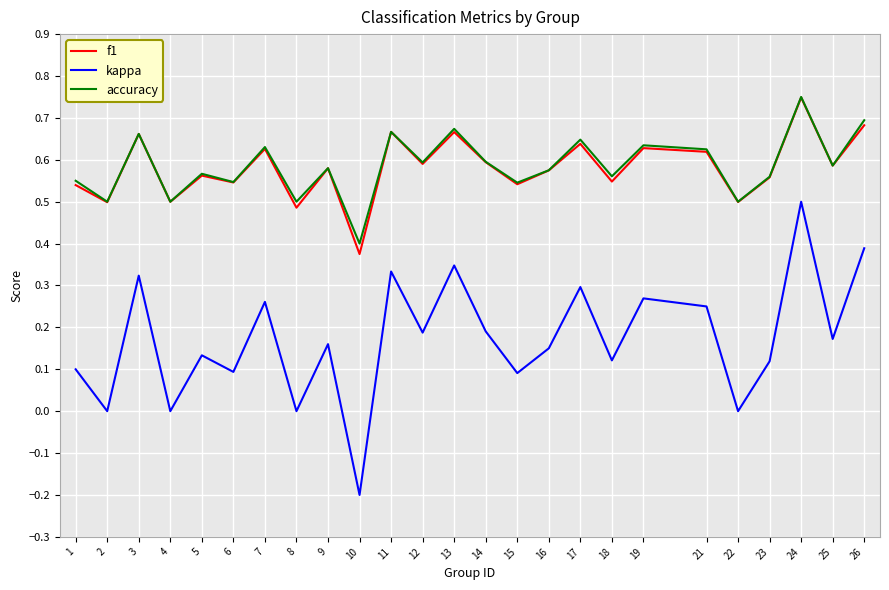

True or false: f1 has more than 0 points higher than both neighbors.

True